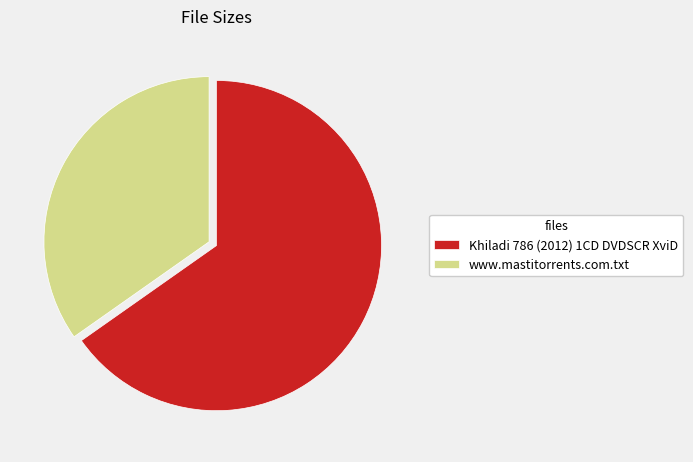

Rank the categories by value from lowest to highest.

www.mastitorrents.com.txt, Khiladi 786 (2012) 1CD DVDSCR XviD